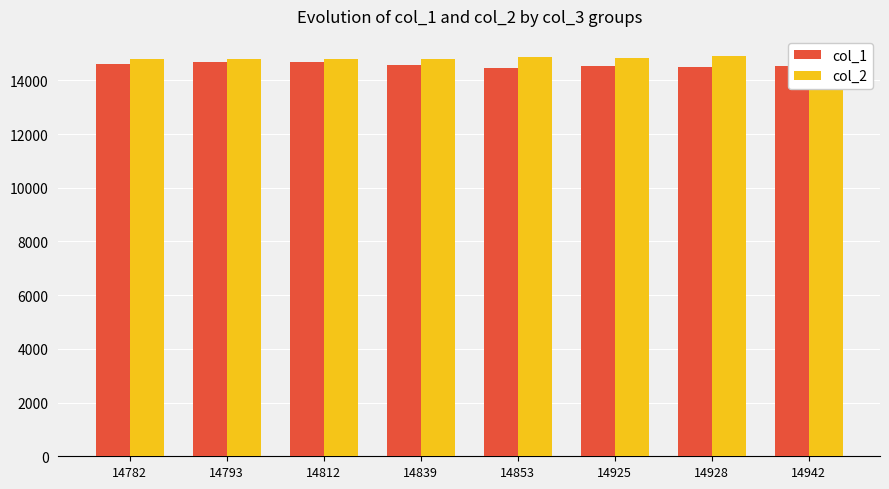

What is the value of the col_1 bar at the 7th from the left?

14479.0